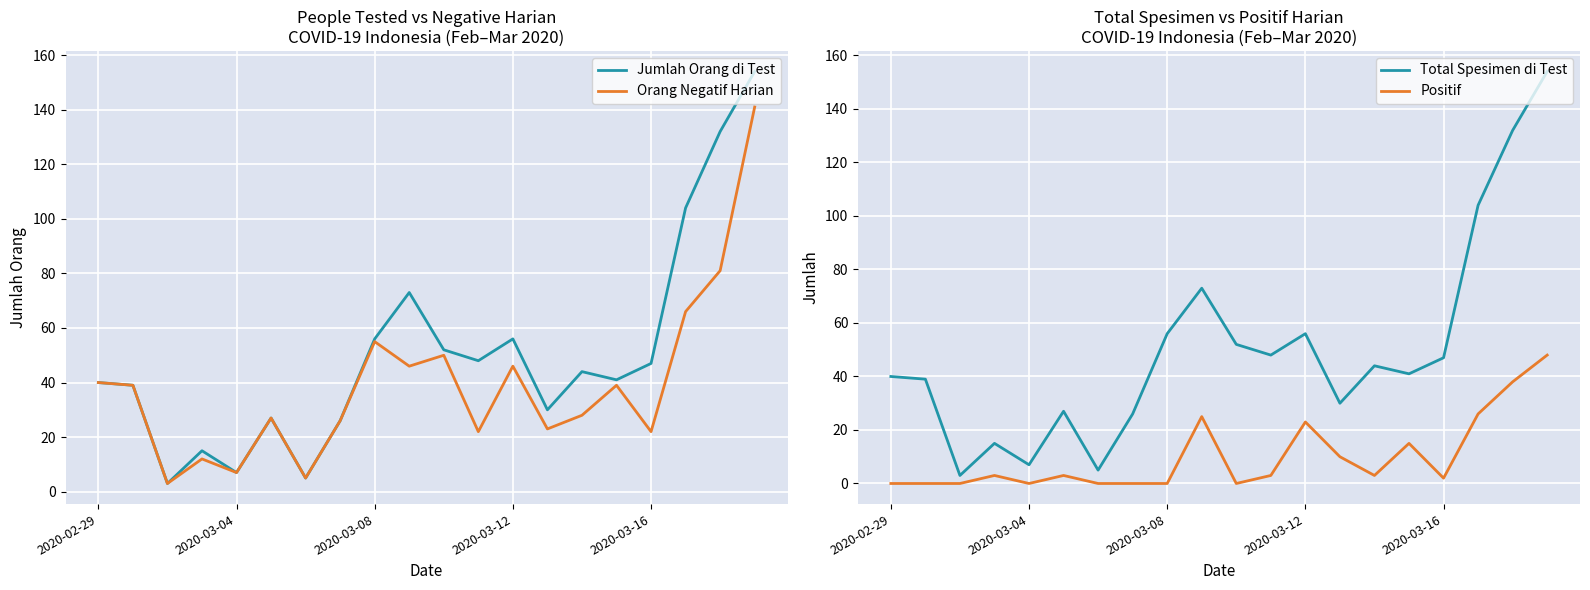

At which label does Positif first exceed 3?

9